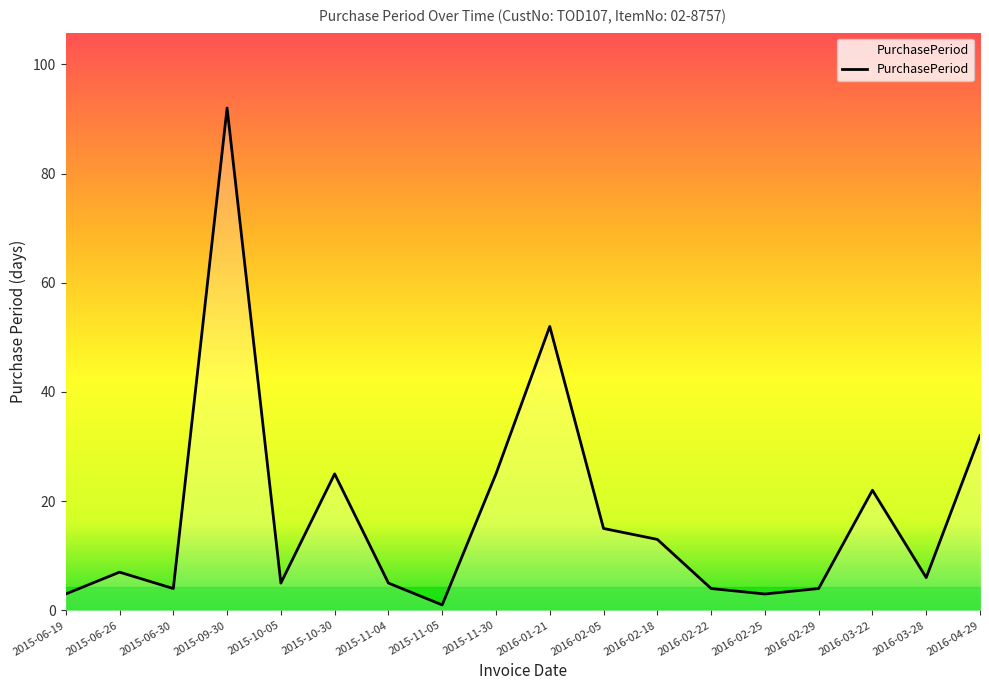

What is the average value?

18